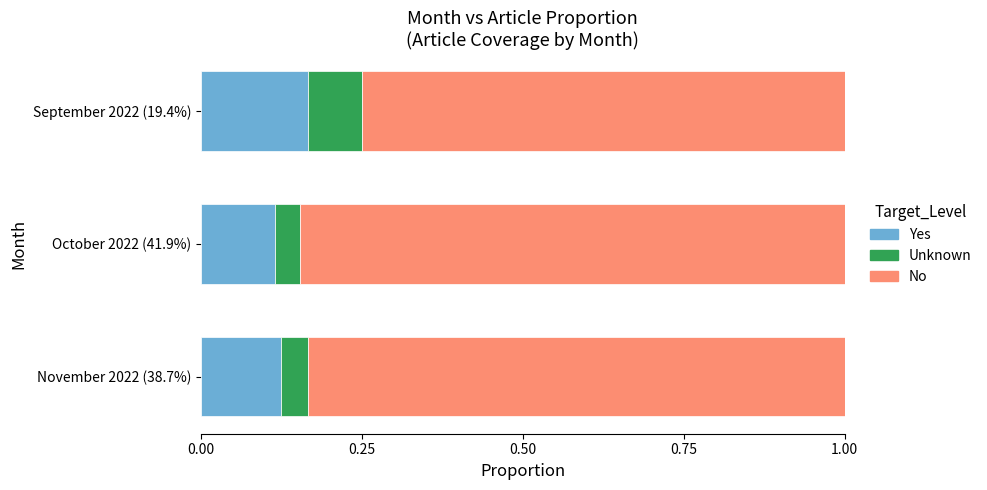

The value of Yes at October 2022 (41.9%) is 0.2. True or false?

False